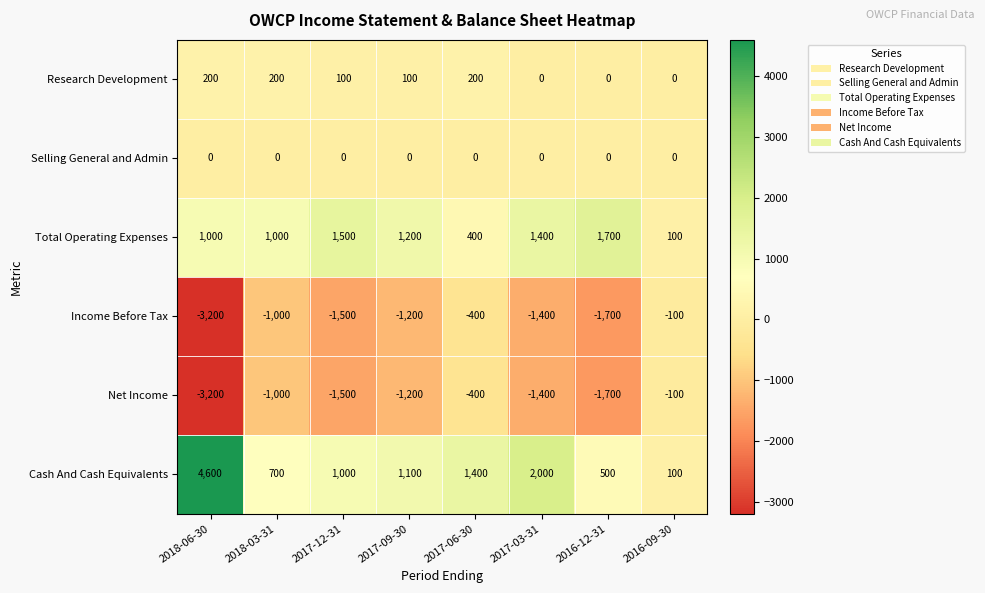

What is the sum of all Income Before Tax values?

-10500